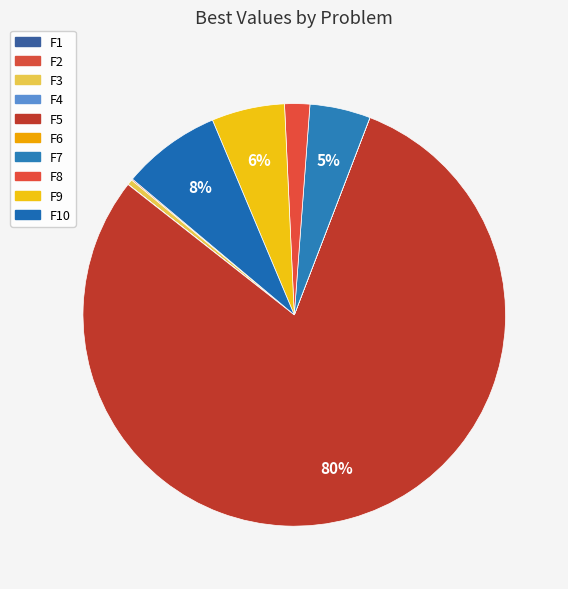

Rank the categories by value from highest to lowest.

F5, F10, F9, F7, F8, F3, F2, F4, F6, F1